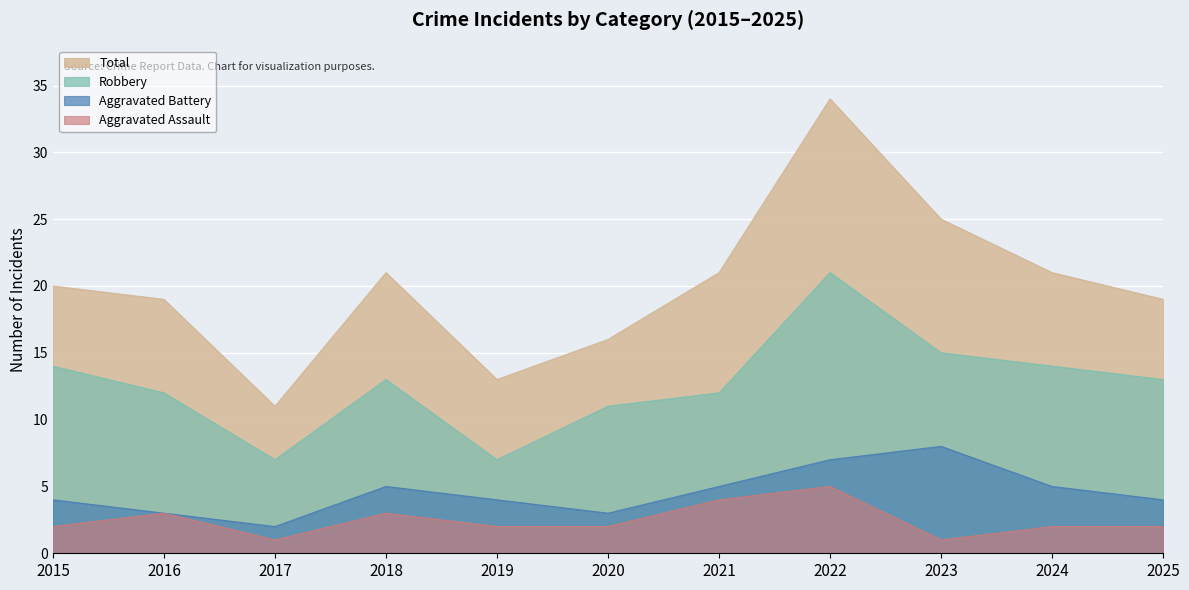

What is the sum of all Aggravated Battery values?

50